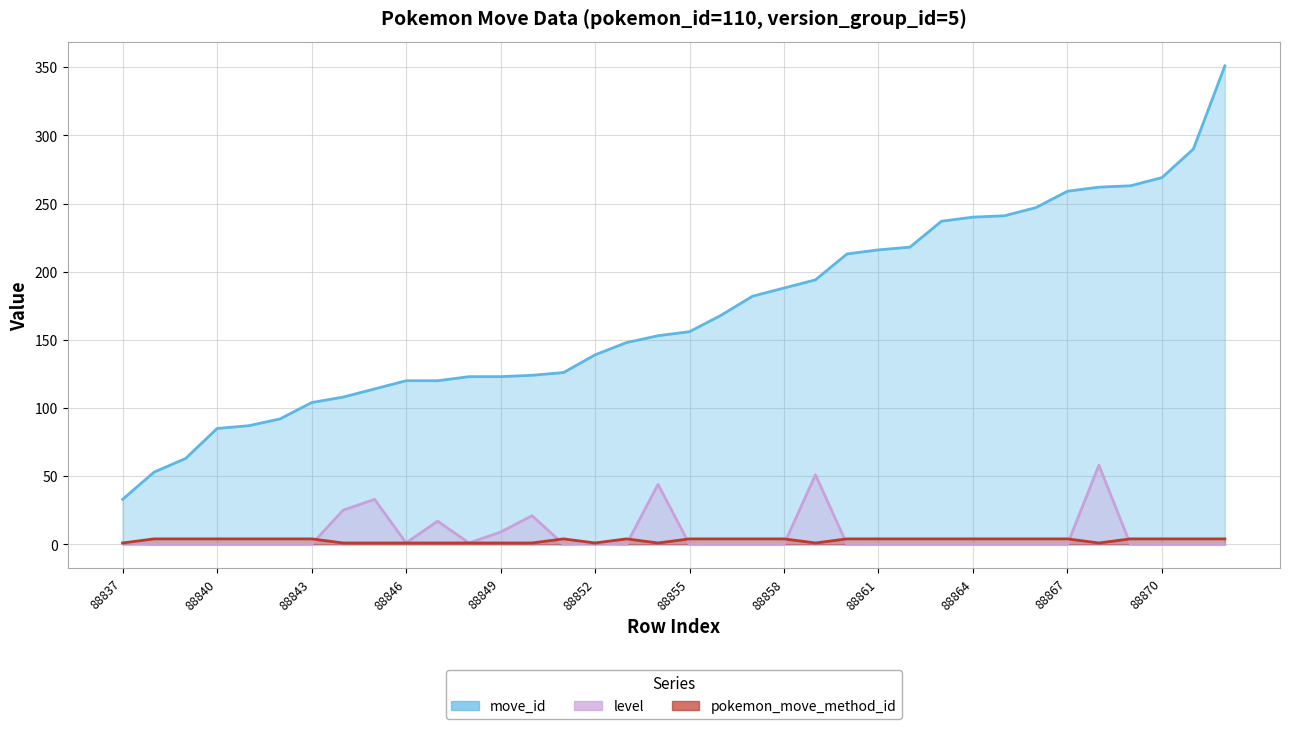

What is the sum of all level values?

262